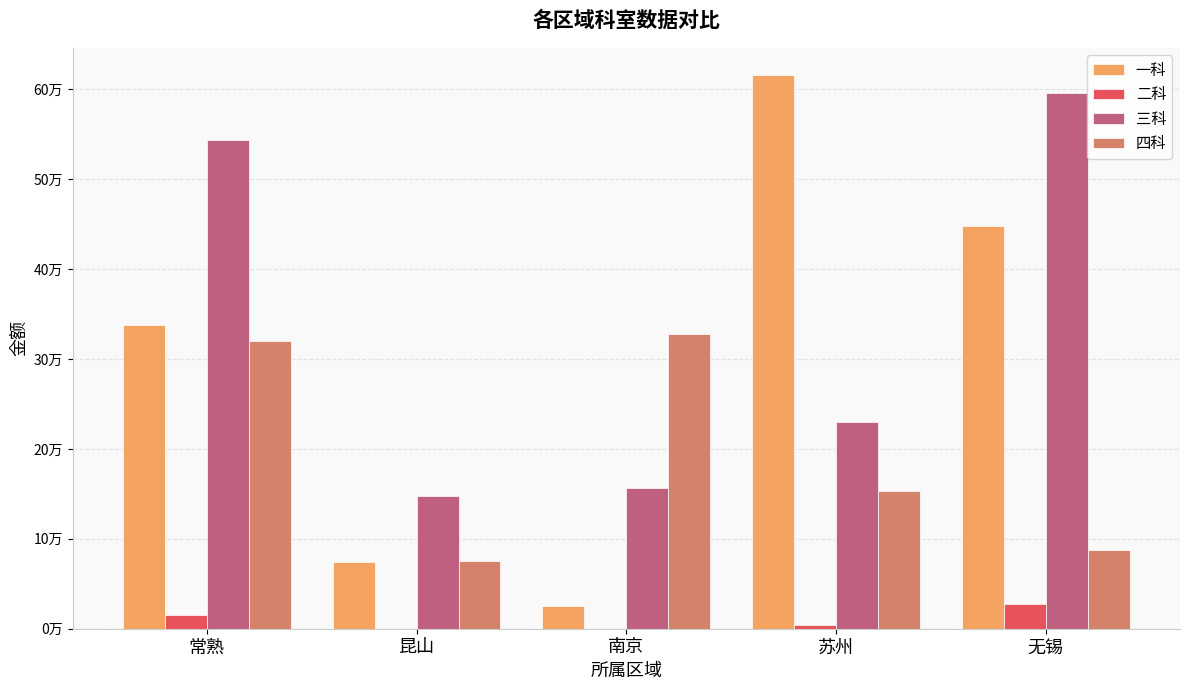

True or false: 二科 has a value of 27757.7 at 无锡.

True